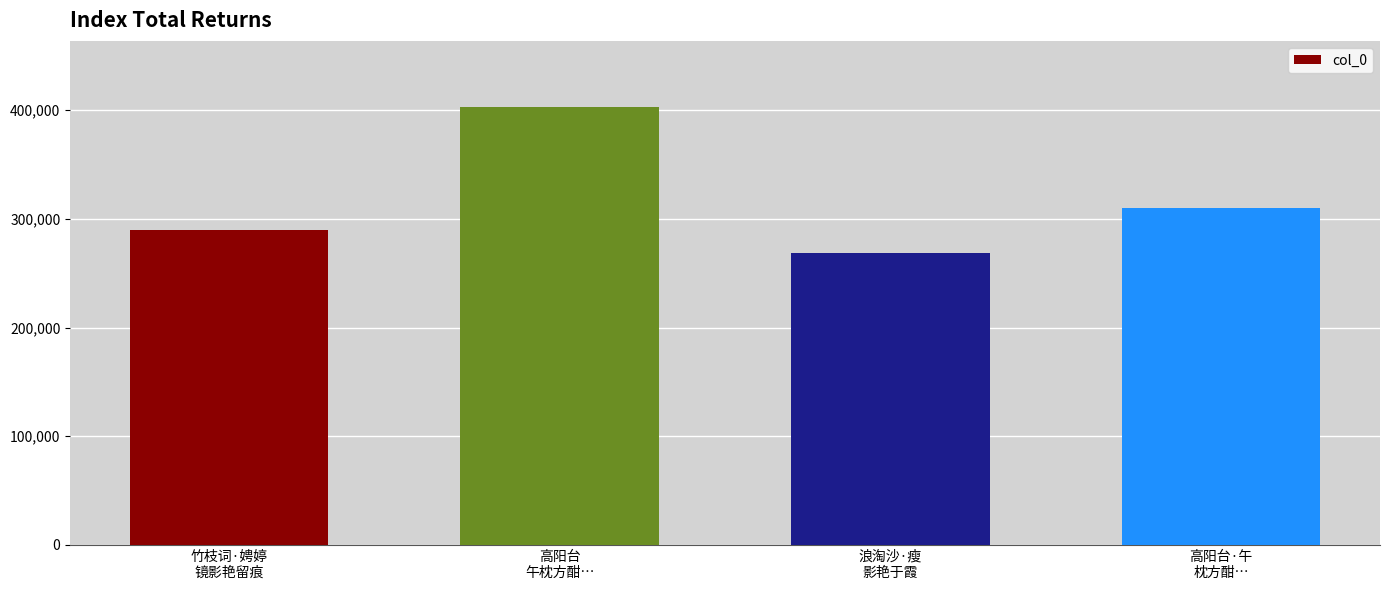

List the labels in order of value, largest first.

高阳台
午枕方酣…, 高阳台·午
枕方酣…, 竹枝词·娉婷
镜影艳留痕, 浪淘沙·瘦
影艳于霞